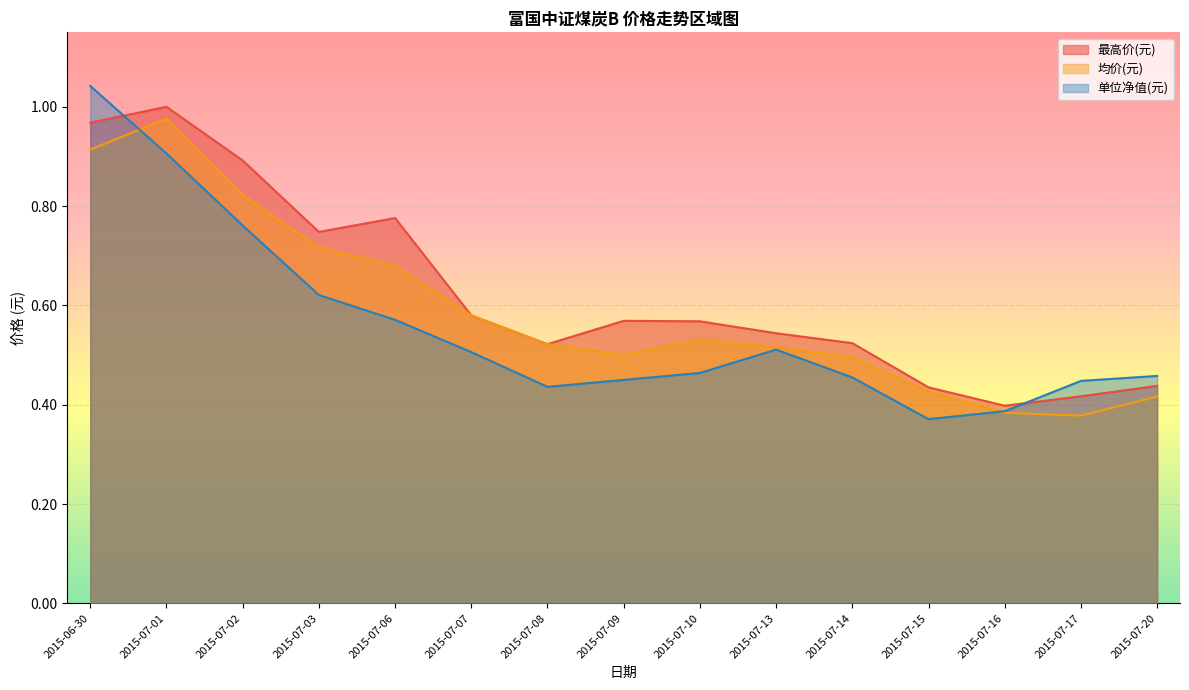

How many interior local peaks does the 最高价(元) series have?

3